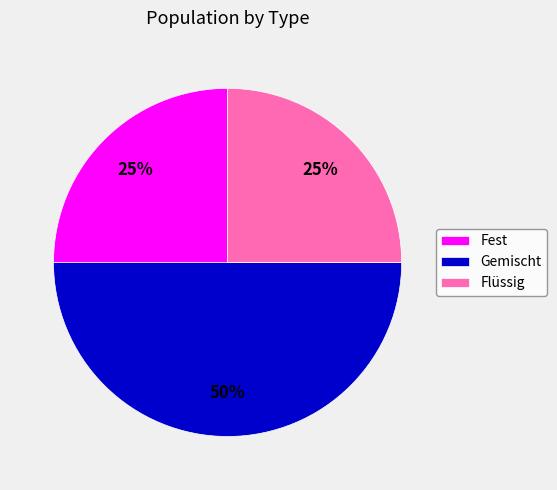

To the nearest percent, what is the combined percentage of Flüssig and Gemischt?

75%